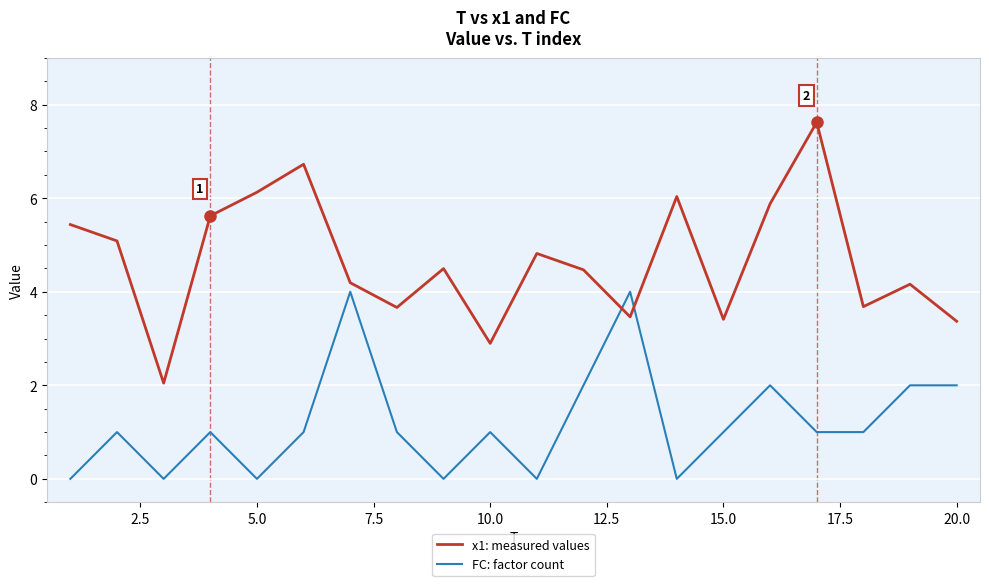

Reading left to right, list all the values displayed in this chart.

x1: measured values: 5.4	5.1	2.0	5.6	6.1	6.7	4.2	3.7	4.5	2.9	4.8	4.5	3.5	6.0	3.4	5.9	7.6	3.7	4.2	3.4
FC: factor count: 0.0	1.0	0.0	1.0	0.0	1.0	4.0	1.0	0.0	1.0	0.0	2.0	4.0	0.0	1.0	2.0	1.0	1.0	2.0	2.0